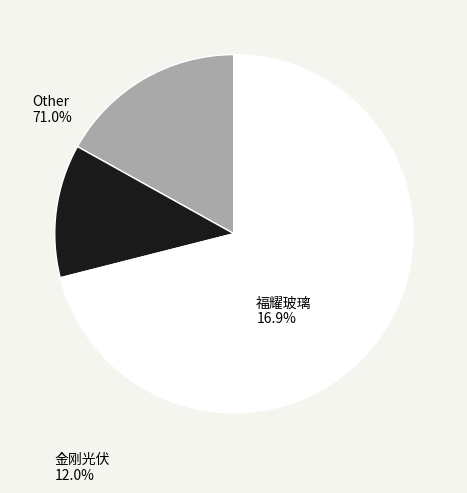

Is there any slice that represents more than half of the pie?

Yes